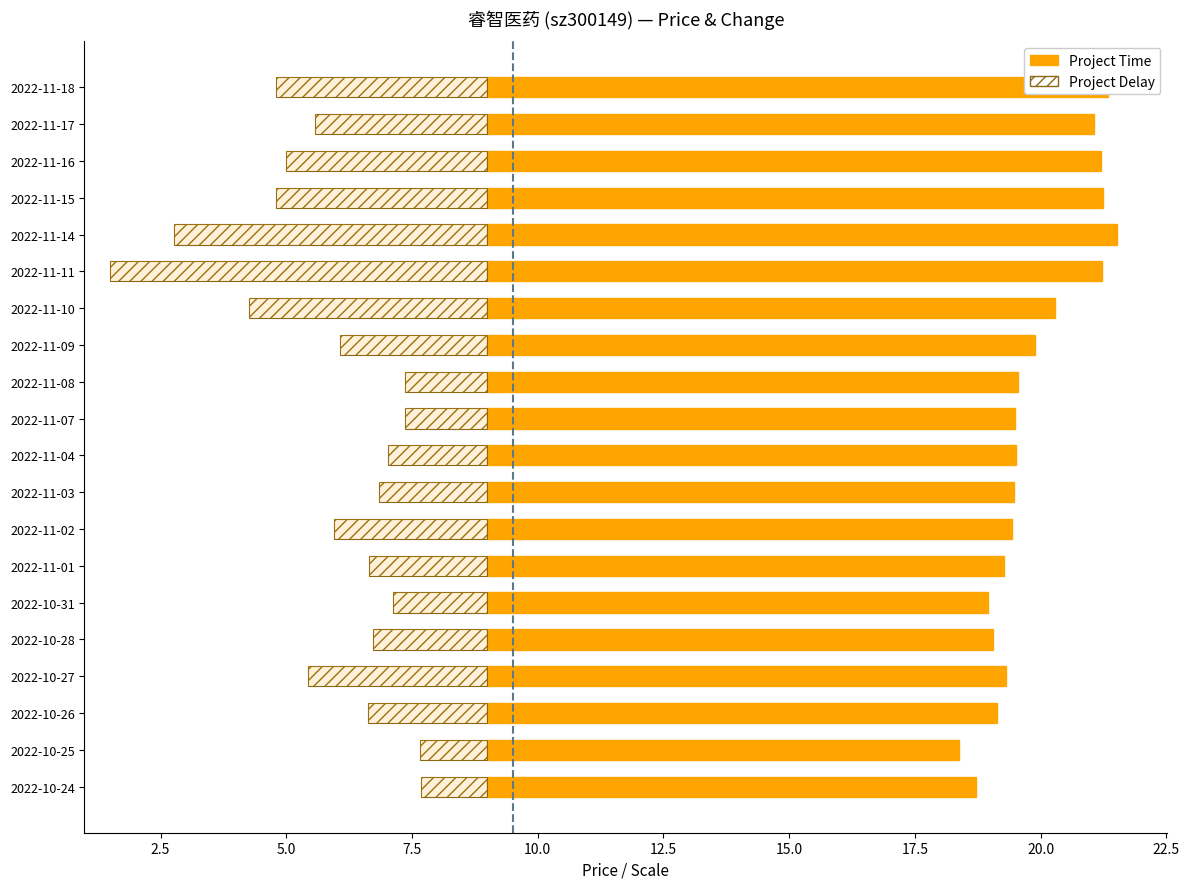

What are all the series names shown in the legend?

Project Time, Project Delay